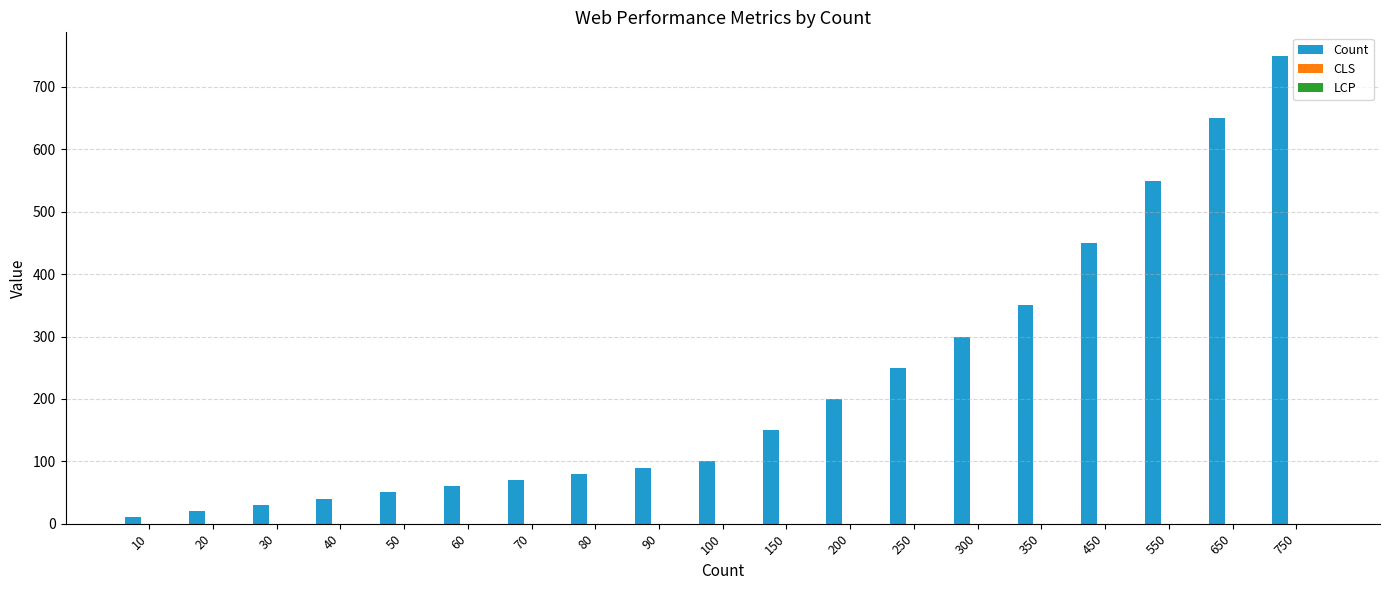

Which category has the highest value in the Count series?

750